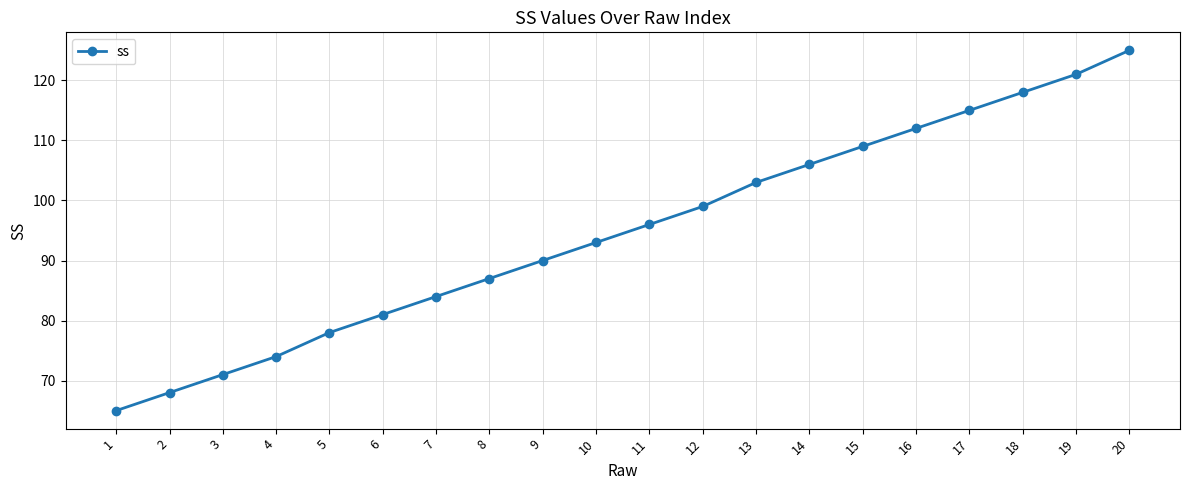

True or false: there are more than 1 points higher than both neighbors.

False